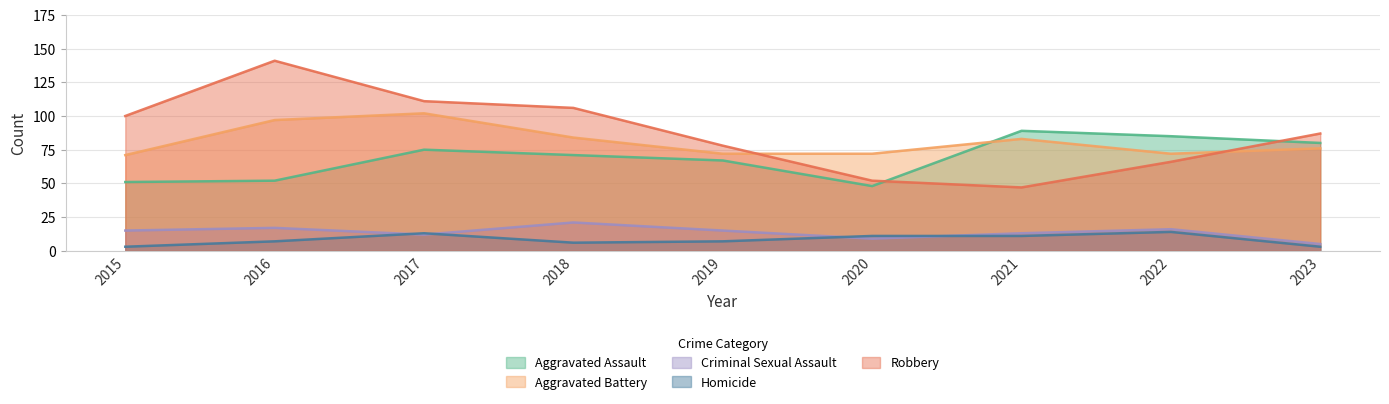

Which category has the highest value in the Robbery series?

2016